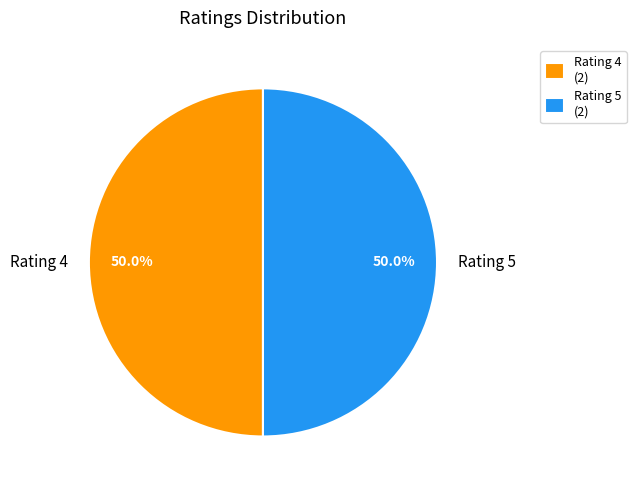

What percentage is NOT represented by Rating 4?

50.0%